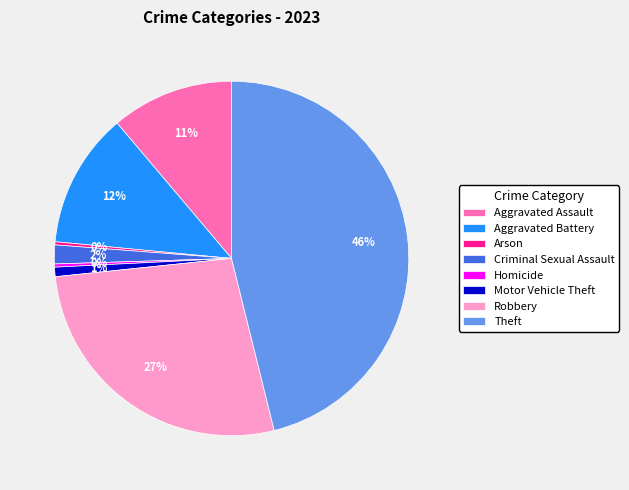

Is it true that Aggravated Assault is 2% of the pie?

False